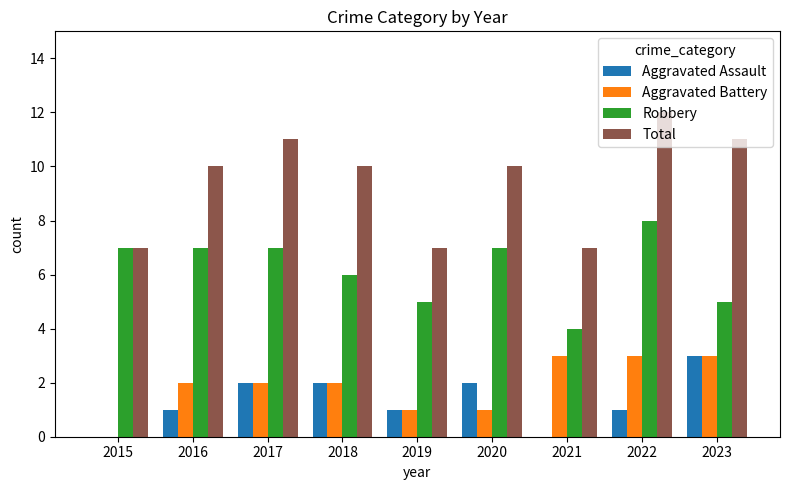

What is the total value across all series at 2023?

22